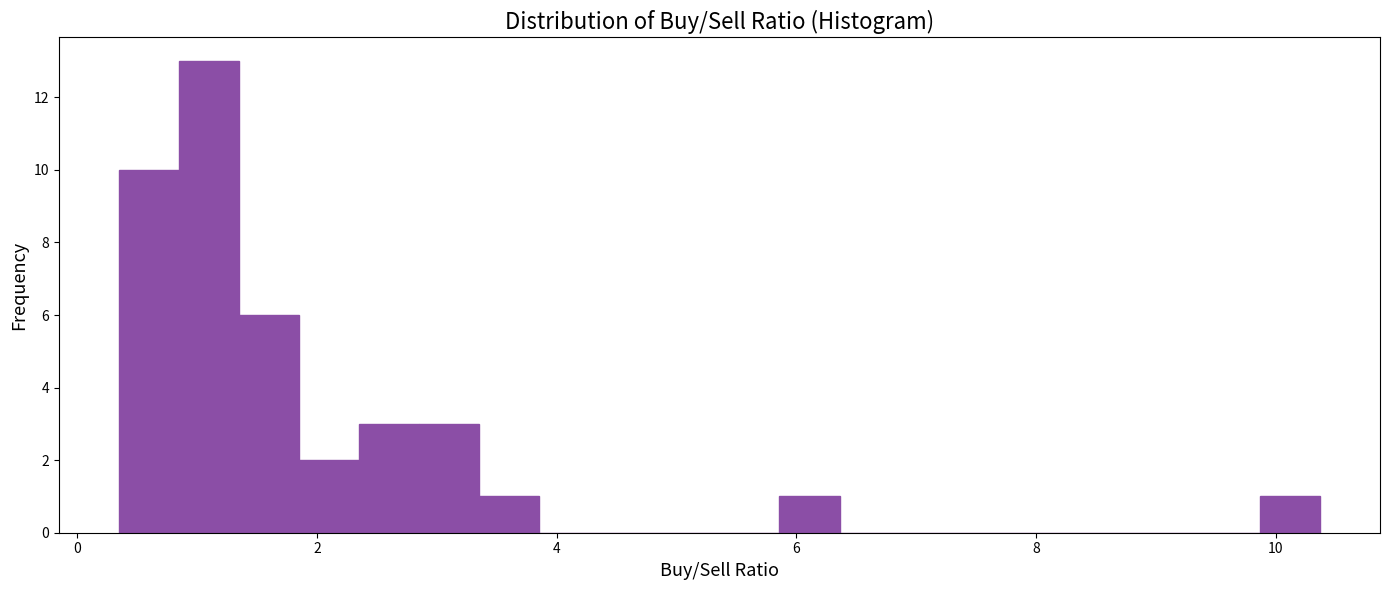

Read against the x-axis, roughly where is the centre of the tallest bar?

1.0